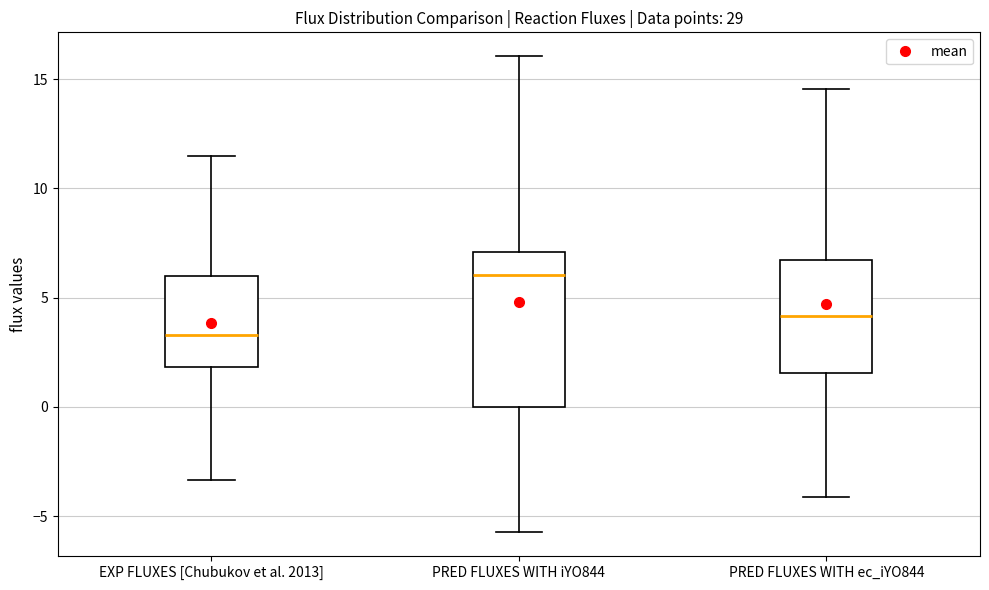

Reading left to right, read every box against the y-axis: the position of its median line, the range the box covers, and the ends of its whiskers. The values are not printed on the chart, so give them approximately, as read against the axis.

EXP FLUXES [Chubukov et al. 2013]: median 3.5, box 2.0 to 6.0, whiskers -3.5 to 11.5
PRED FLUXES WITH iYO844: median 6.0, box 0.0 to 7.0, whiskers -5.5 to 16.0
PRED FLUXES WITH ec_iYO844: median 4.0, box 1.5 to 6.5, whiskers -4.0 to 14.5